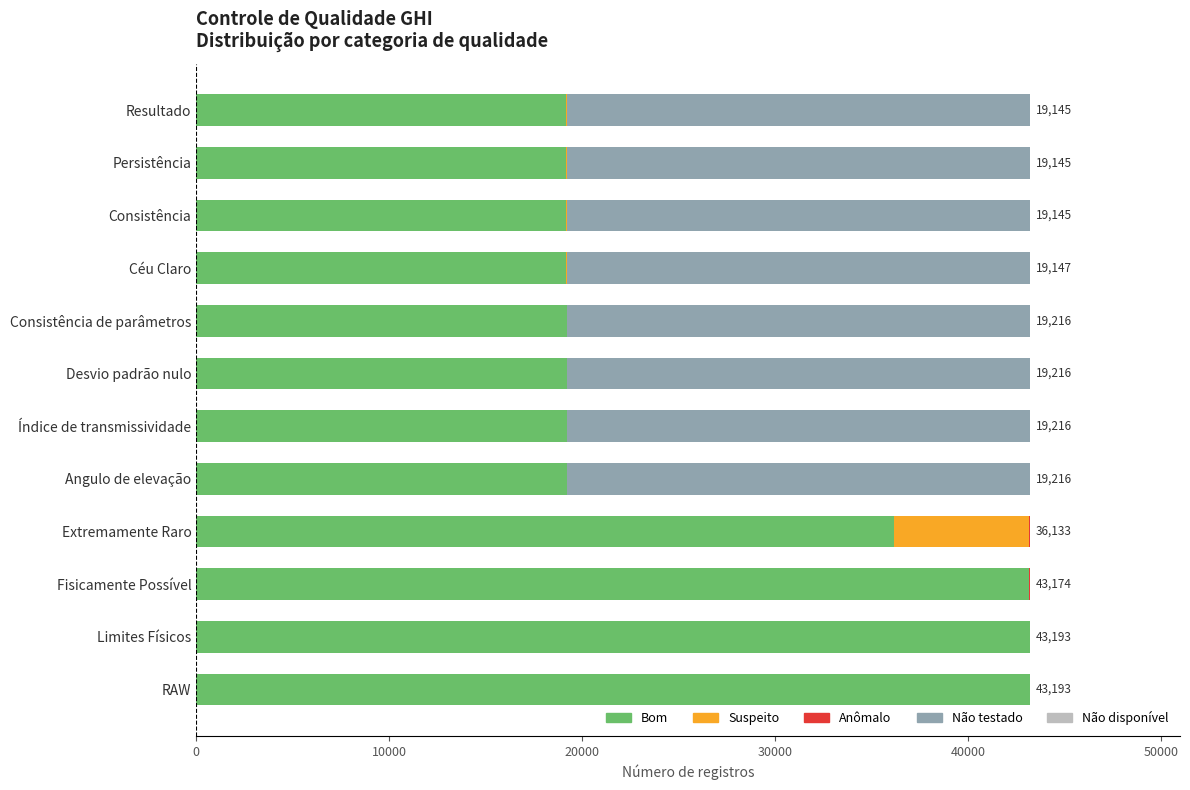

How many data points does each series have?

12